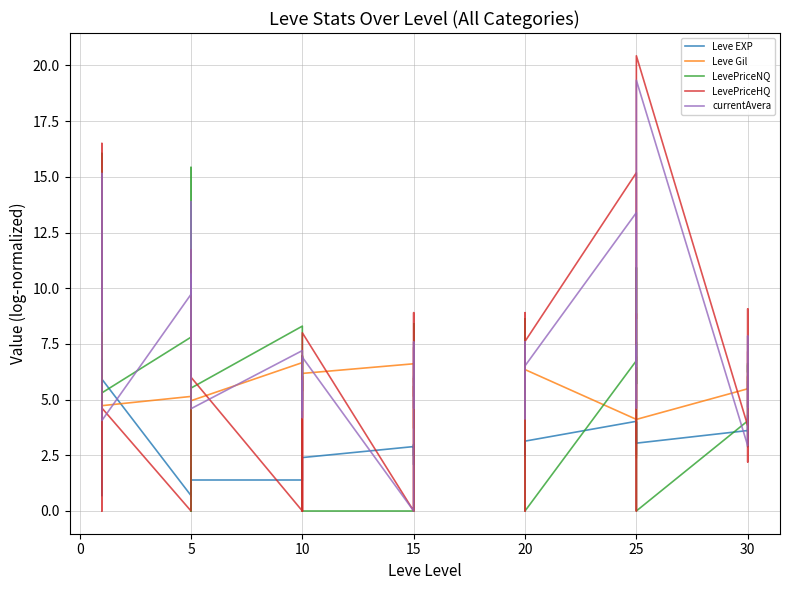

What is the label of the 8th point from the left?

5